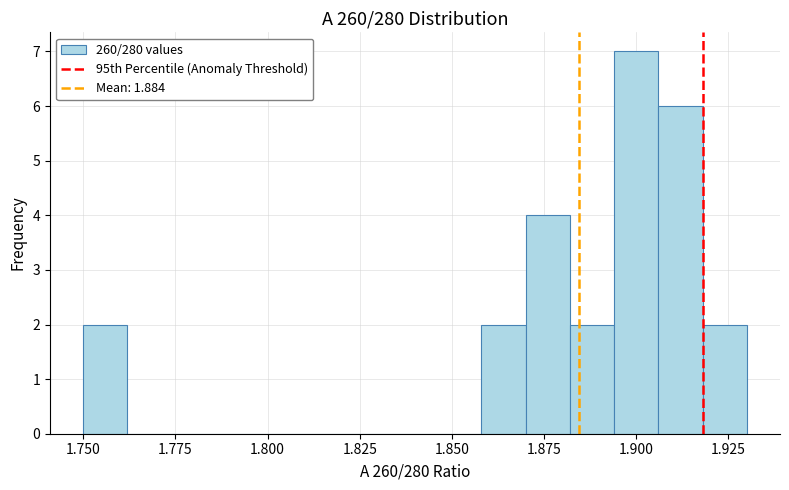

Around what value on the x-axis is the tallest bar? Give the approximate position of its centre, as read against the axis.

1.900